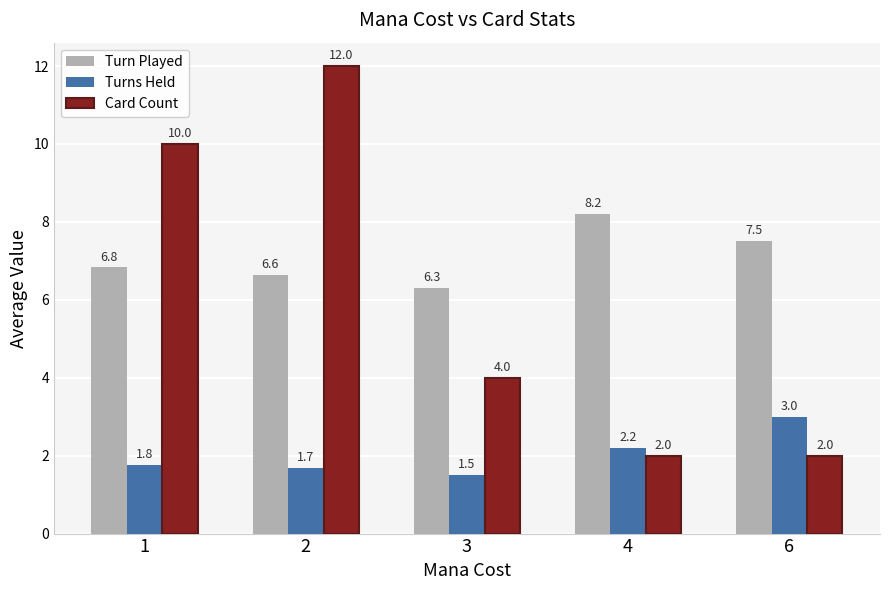

How many series are shown in this chart?

3